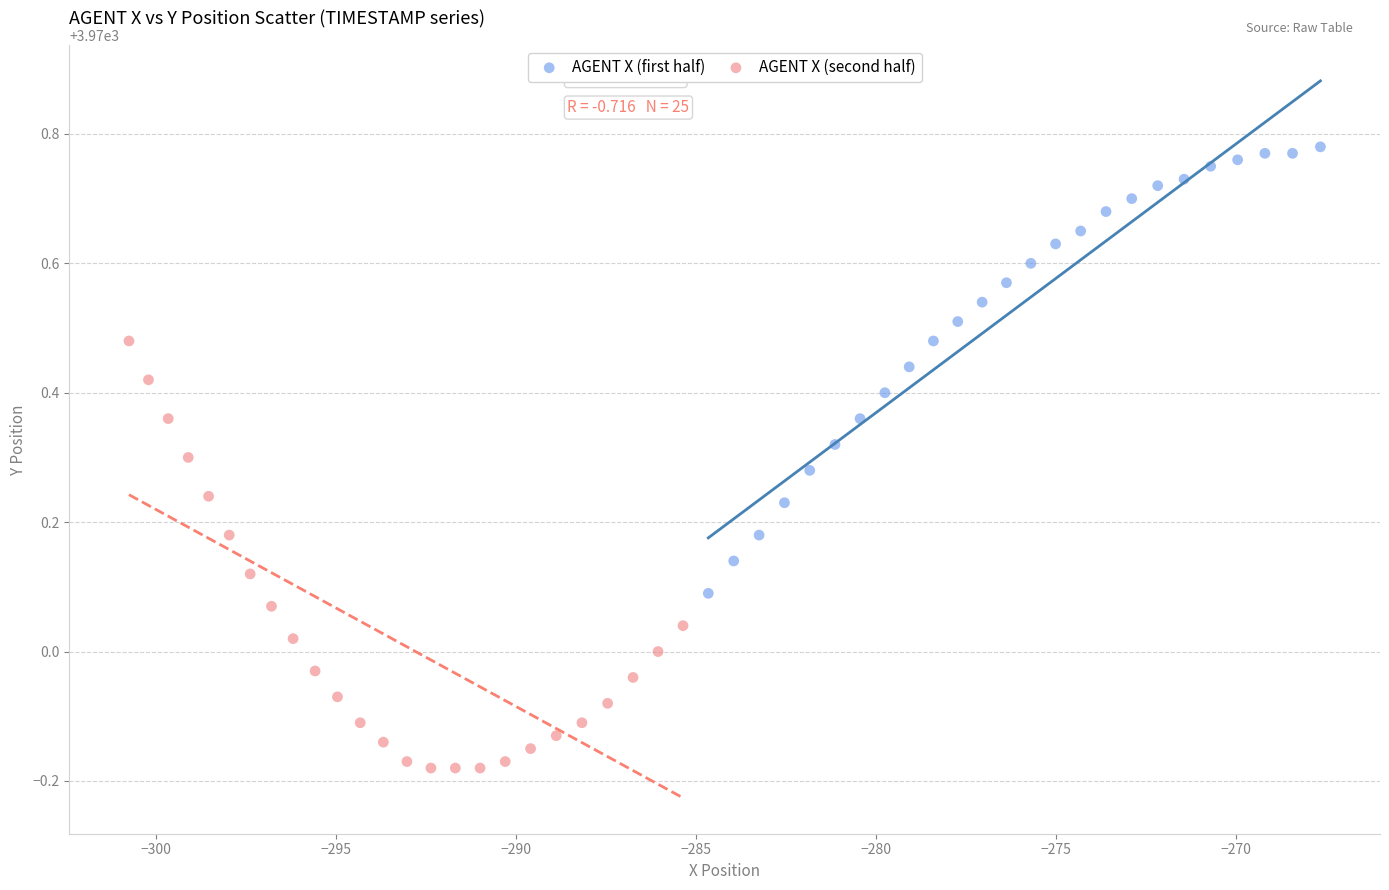

Which series has the largest Y range (max minus min)?

AGENT X (first half)